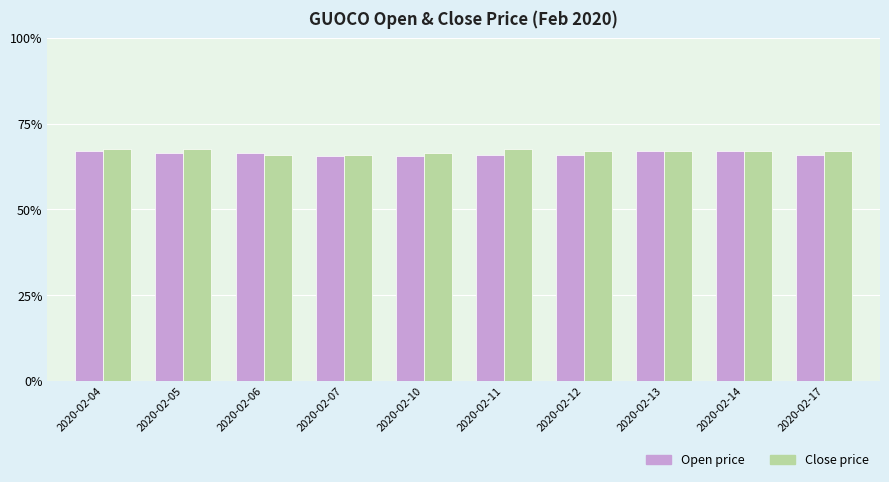

Reading left to right, extract all data points from this chart.

open: 0.7	0.7	0.7	0.7	0.7	0.7	0.7	0.7	0.7	0.7
close: 0.7	0.7	0.7	0.7	0.7	0.7	0.7	0.7	0.7	0.7